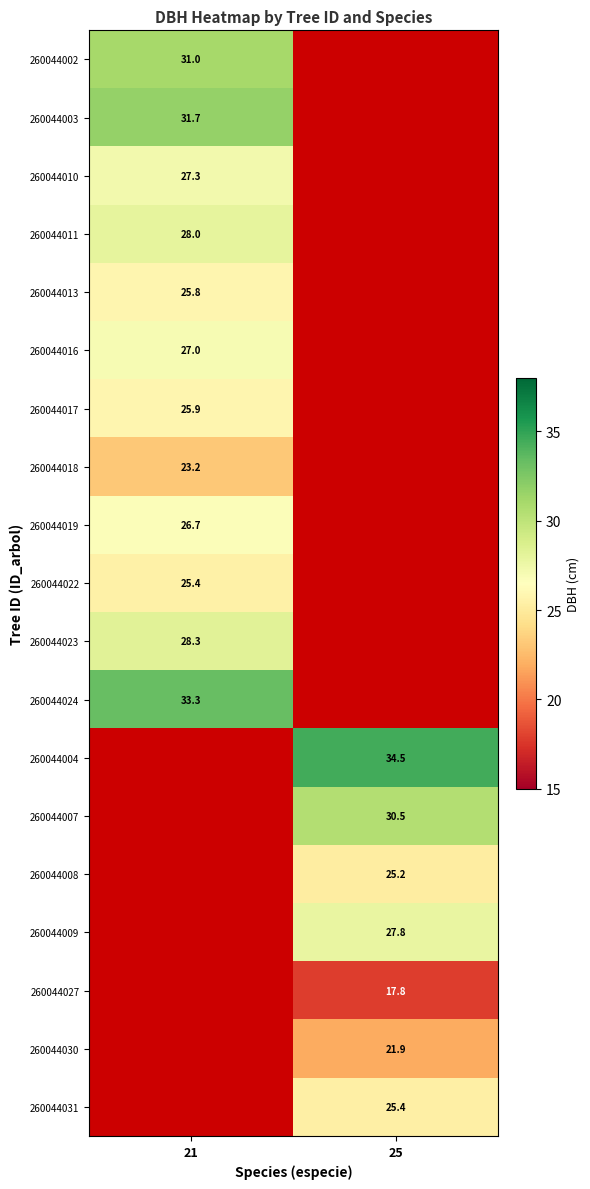

True or false: 260044018 has a value of 14.3 at 21.

False